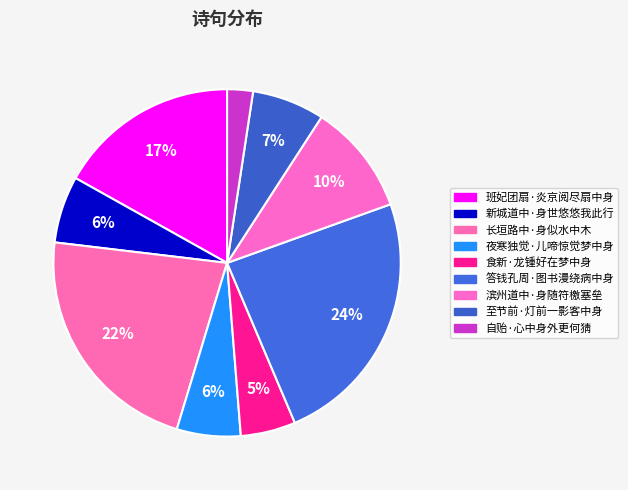

Is it true that 长垣路中·身似水中木 is 9% of the pie?

False